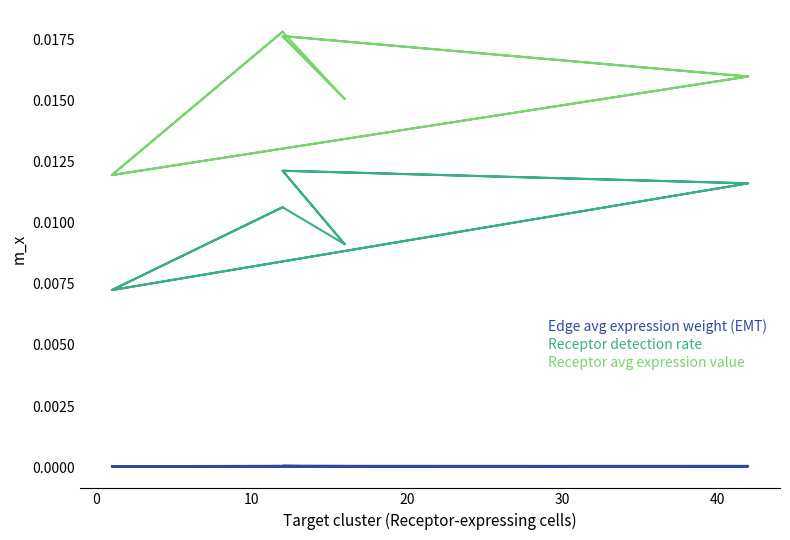

What are all the series names shown in the legend?

Edge avg expression weight (EMT), Receptor detection rate, Receptor avg expression value